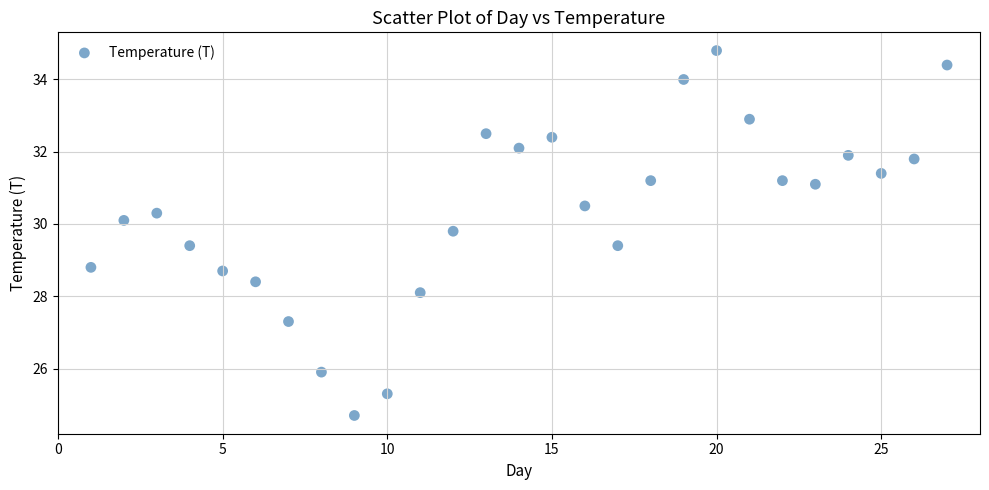

What is the range of Y values (max minus min)?

10.1